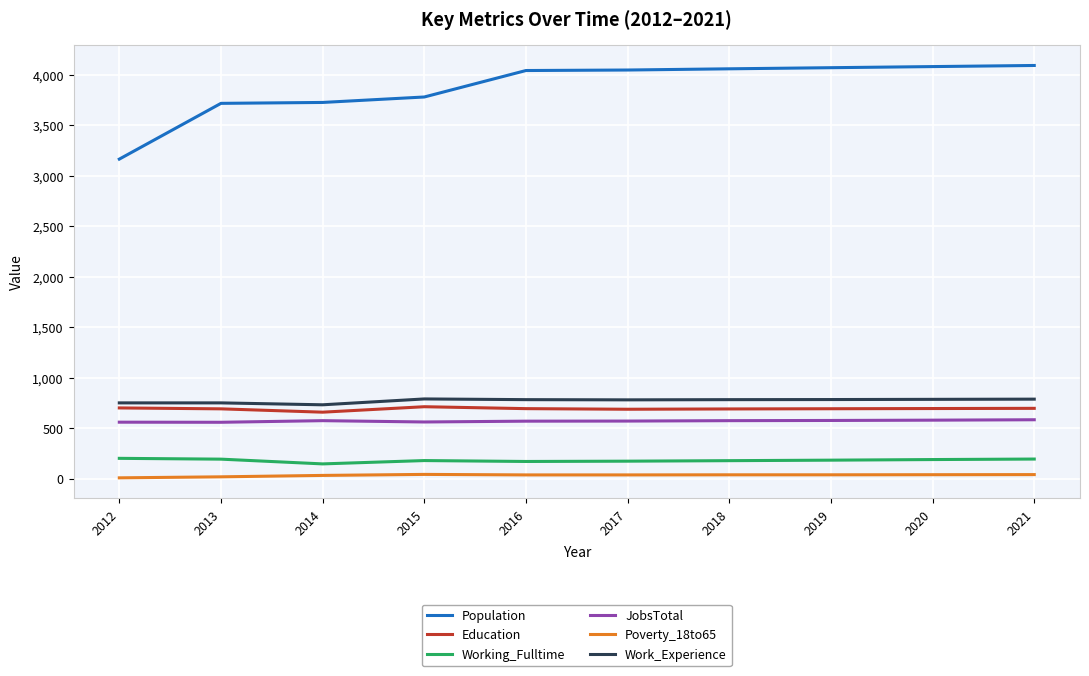

True or false: Population and Poverty_18to65 cross at least once.

False